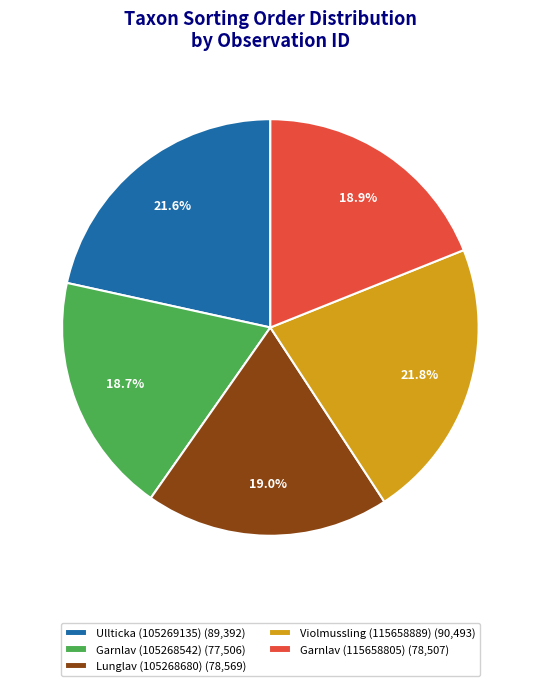

To the nearest percent, what is the average slice percentage?

20%